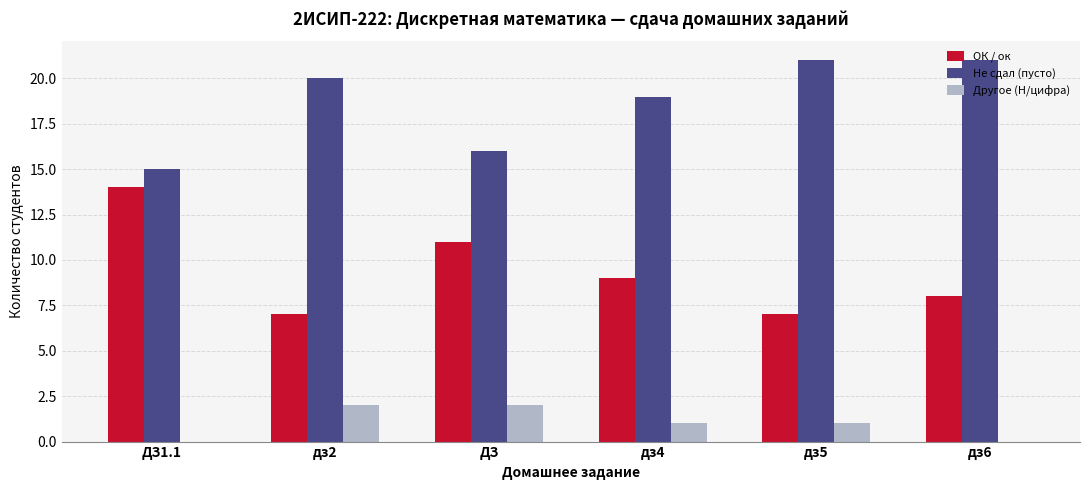

Count the number of data series in this chart.

3